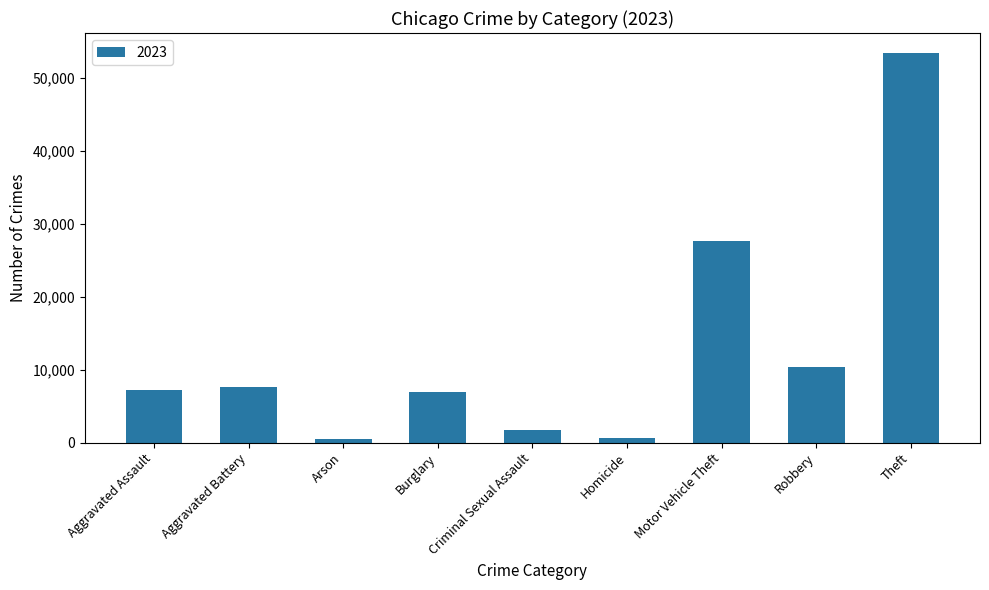

Is it true that the value at Robbery is 17180?

False